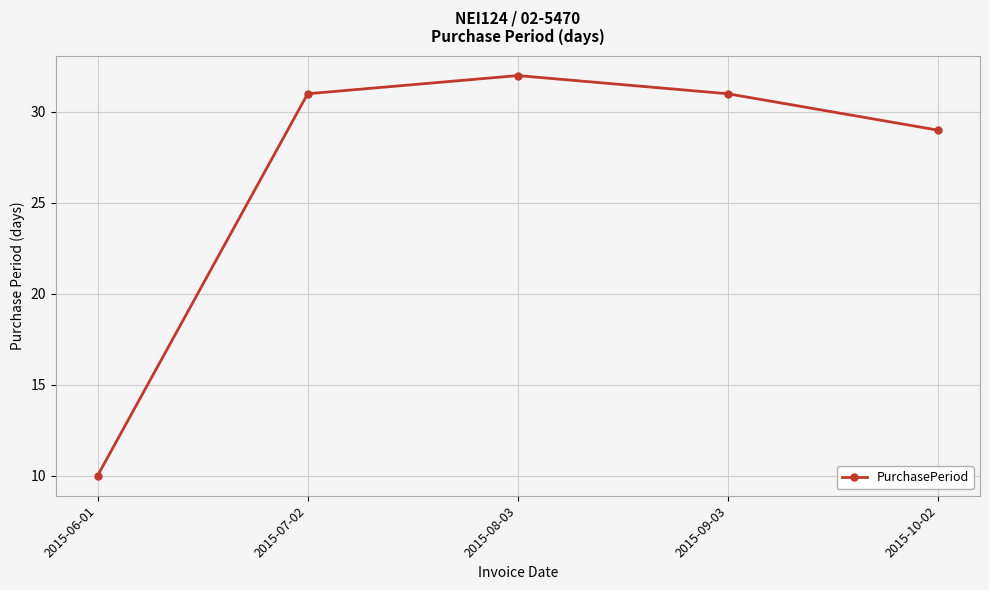

Where is the data nearest to the value 21?

2015-10-02